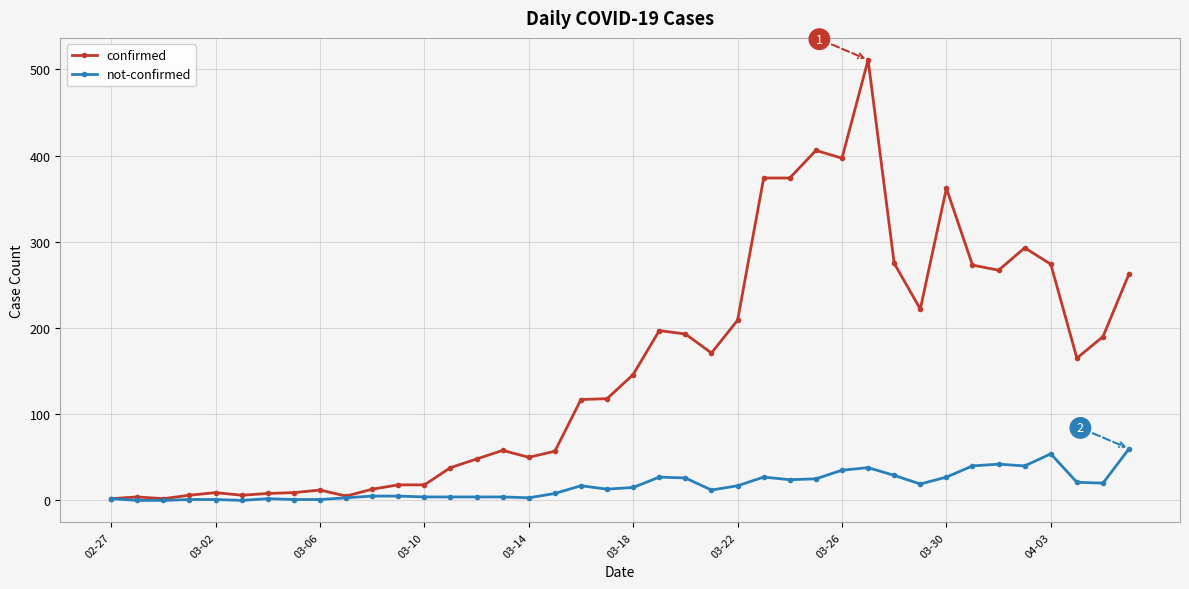

At how many categories does at least one series exceed 77?

22